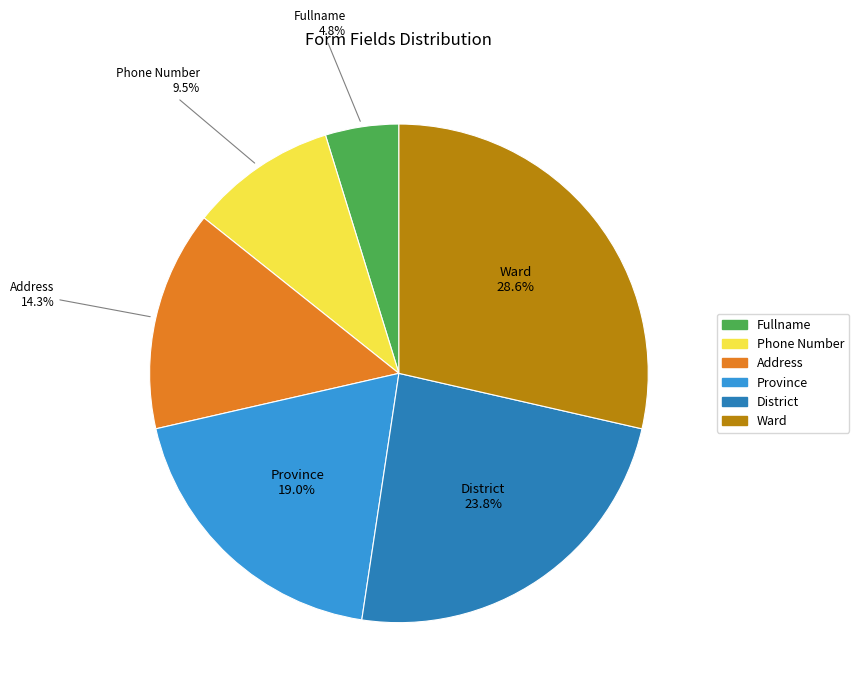

The Ward slice represents 42% of the pie. True or false?

False